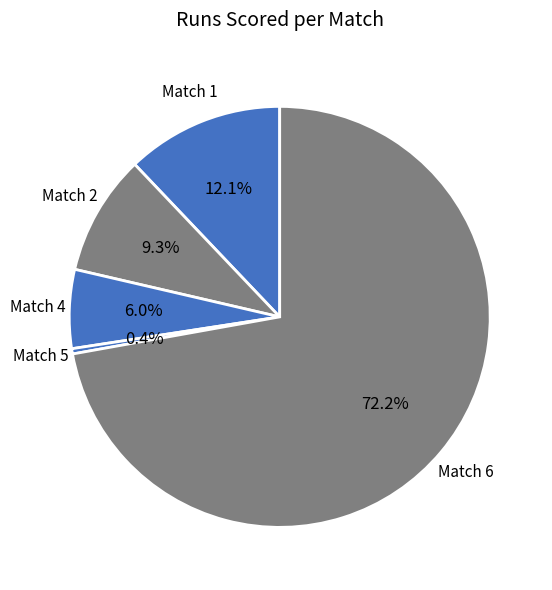

Count the number of slices in the pie.

5